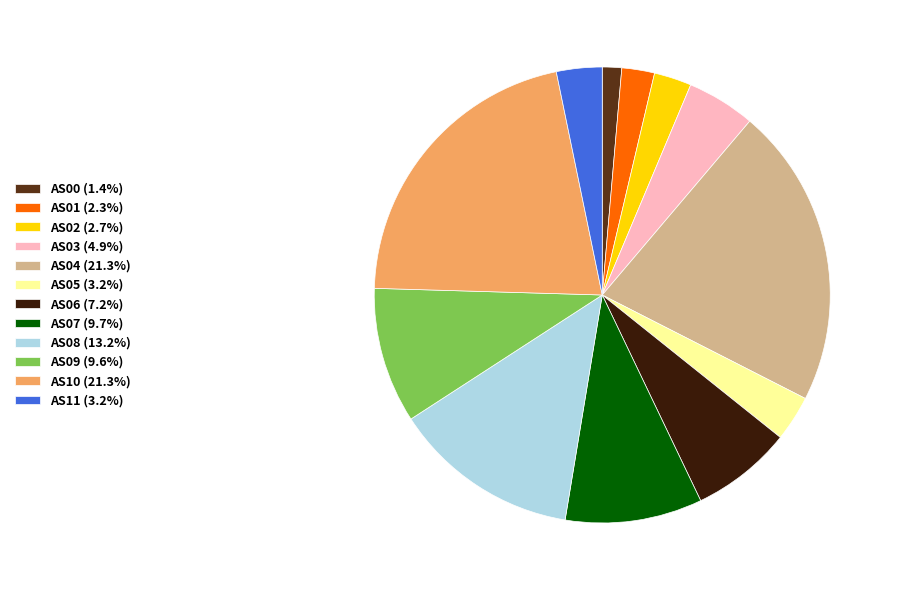

What is the smallest slice in the pie chart?

AS00